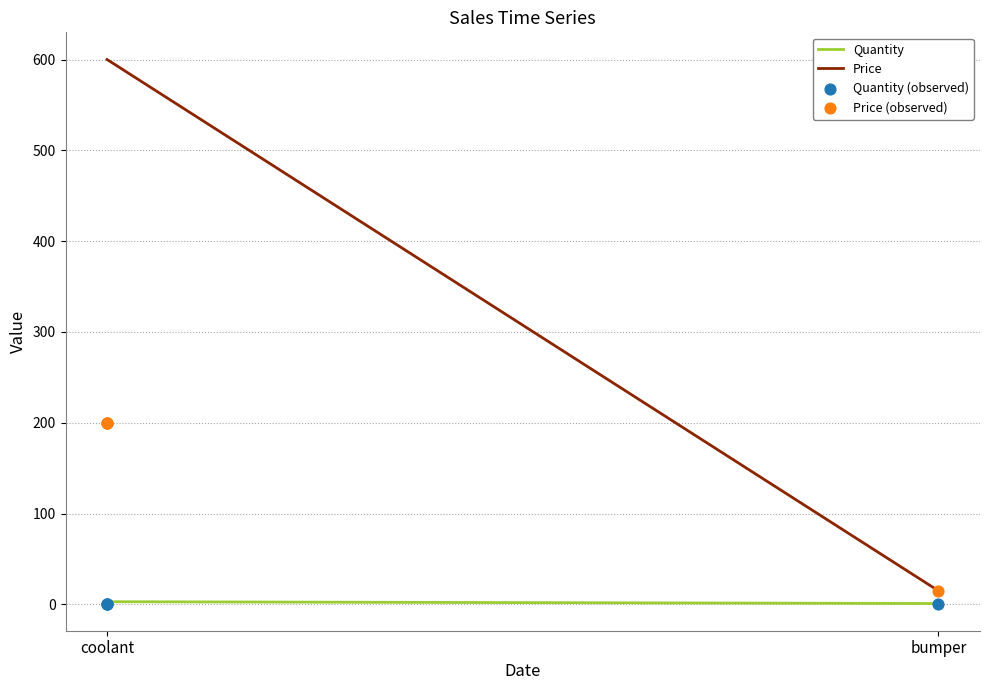

Which series reaches the maximum Y coordinate?

Price (observed)